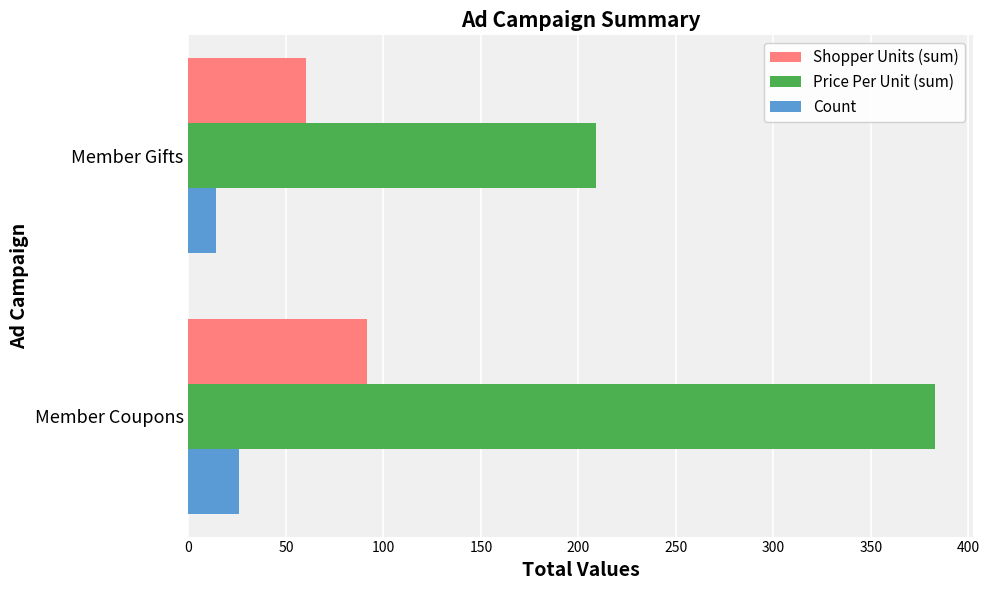

Rank the categories by Count value from highest to lowest.

Member Coupons, Member Gifts